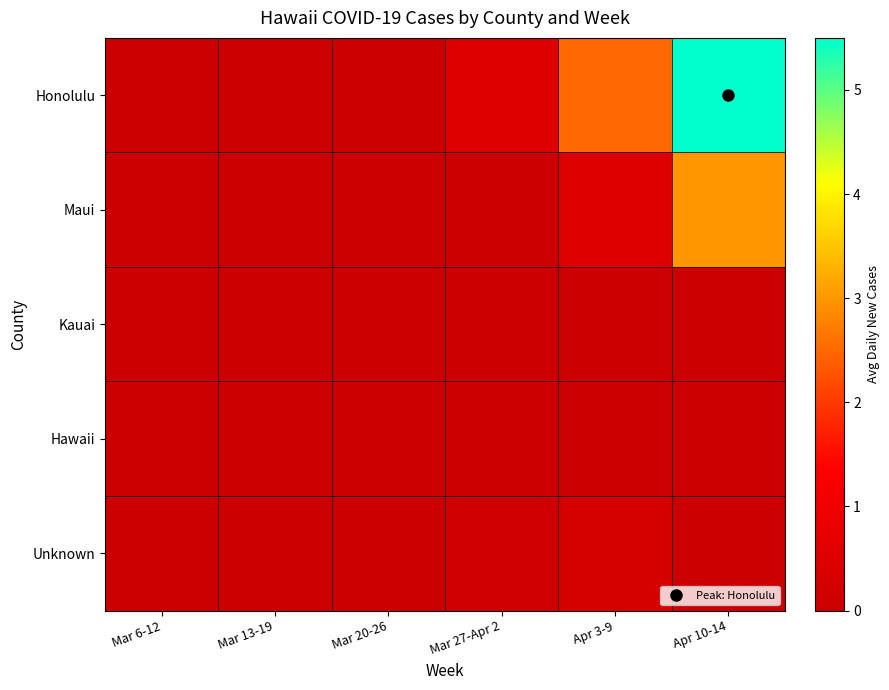

Reading left to right, extract all data points from this chart.

Honolulu: Mar 6-12=0.0	Mar 13-19=0.0	Mar 20-26=0.0	Mar 27-Apr 2=0.5	Apr 3-9=2.5	Apr 10-14=5.5
Maui: Mar 6-12=0.0	Mar 13-19=0.0	Mar 20-26=0.0	Mar 27-Apr 2=0.0	Apr 3-9=0.5	Apr 10-14=3.0
Kauai: Mar 6-12=0.0	Mar 13-19=0.0	Mar 20-26=0.0	Mar 27-Apr 2=0.0	Apr 3-9=0.0	Apr 10-14=0.0
Hawaii: Mar 6-12=0.0	Mar 13-19=0.0	Mar 20-26=0.0	Mar 27-Apr 2=0.0	Apr 3-9=0.0	Apr 10-14=0.0
Unknown: Mar 6-12=0.0	Mar 13-19=0.0	Mar 20-26=0.0	Mar 27-Apr 2=0.1	Apr 3-9=0.3	Apr 10-14=0.0